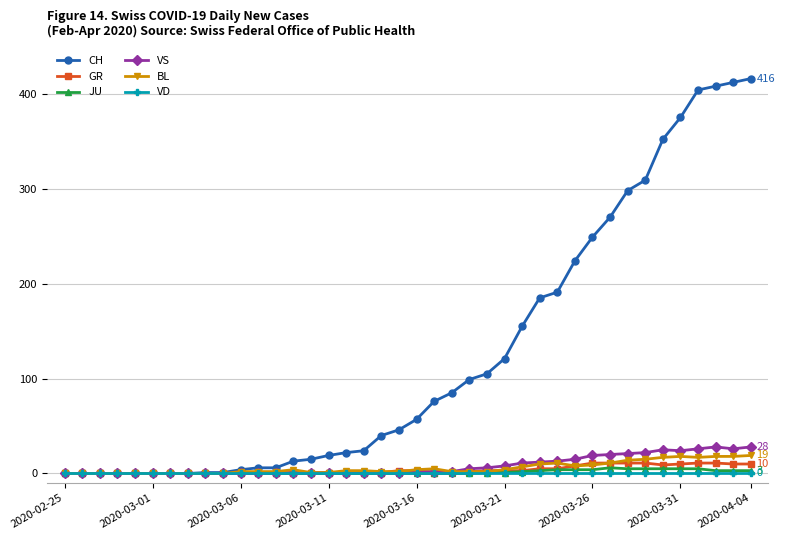

Which series has the largest range (max minus min)?

CH